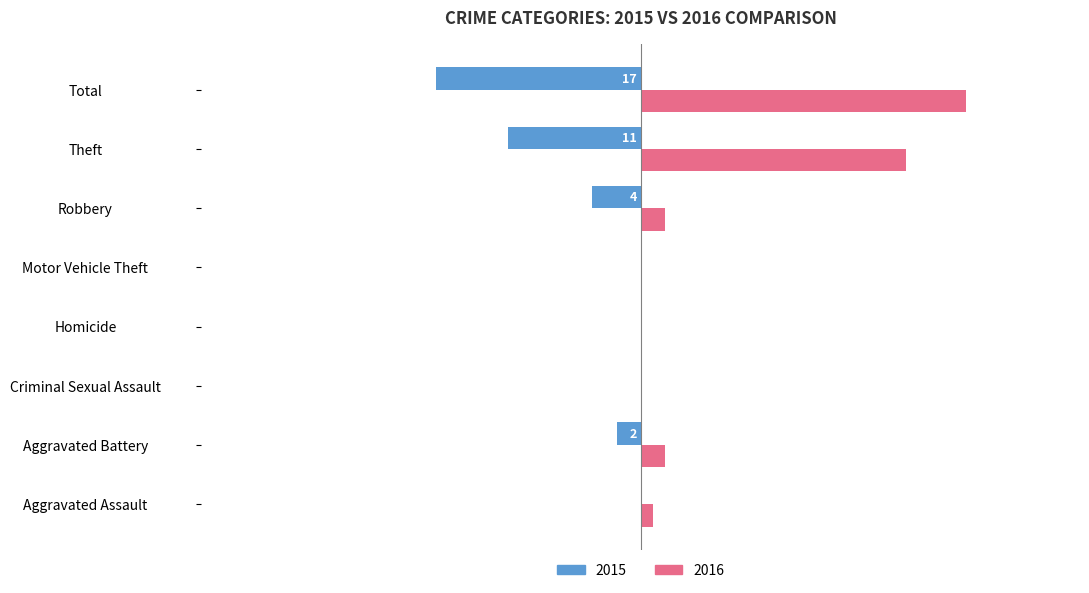

Is the value of 2015 at Robbery greater than the value of 2016 at Criminal Sexual Assault?

No